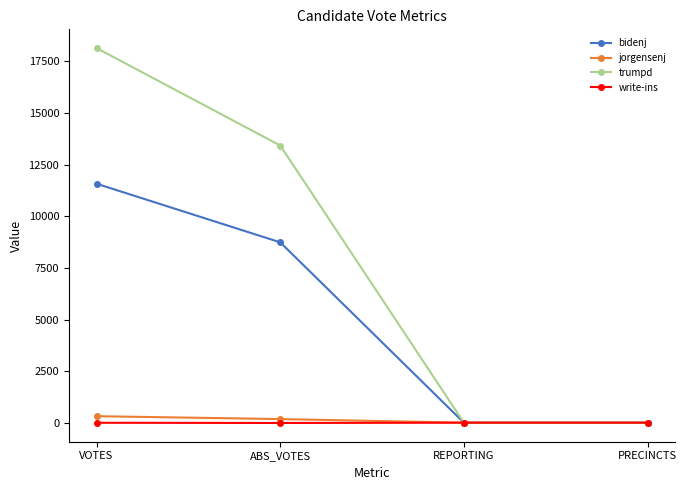

How many distinct data groups are displayed?

4